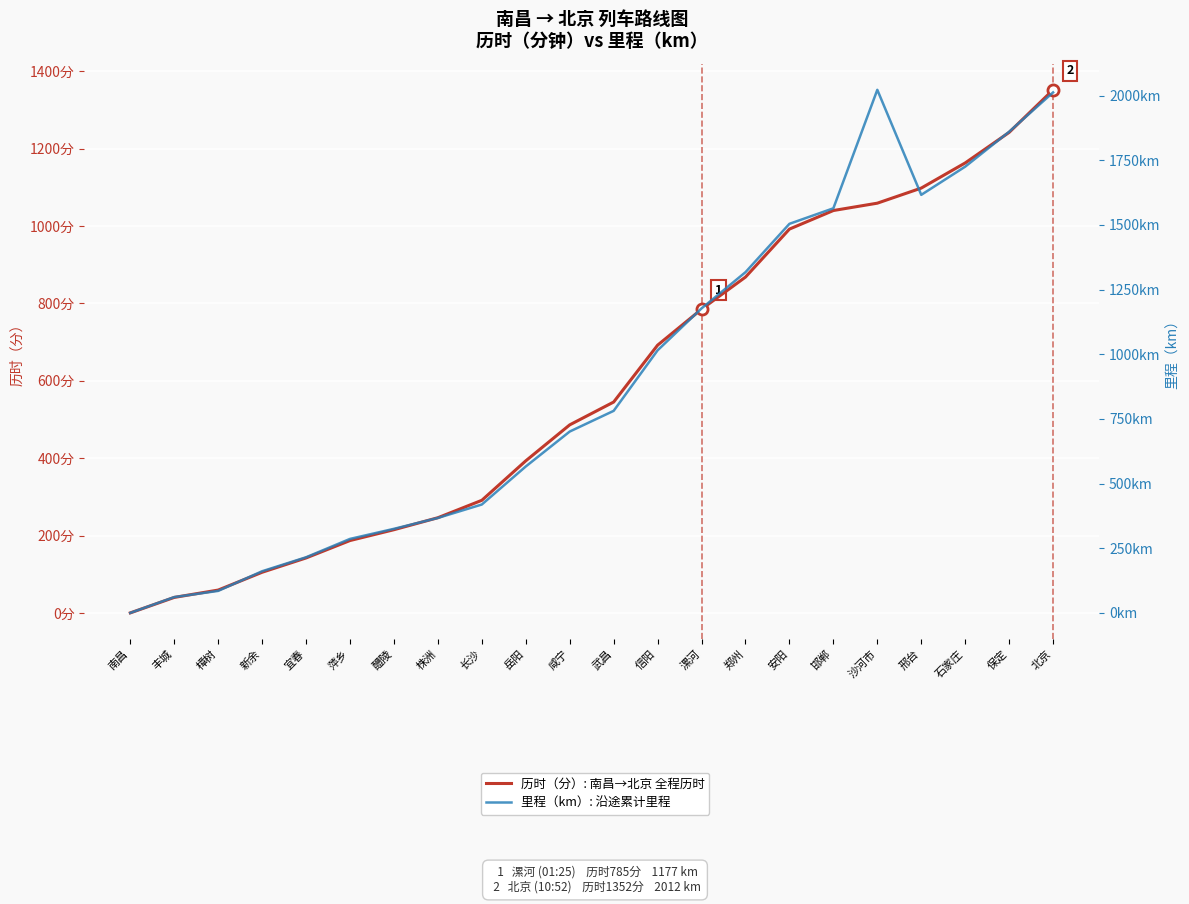

What is the sum of all 里程（km） values?

19779